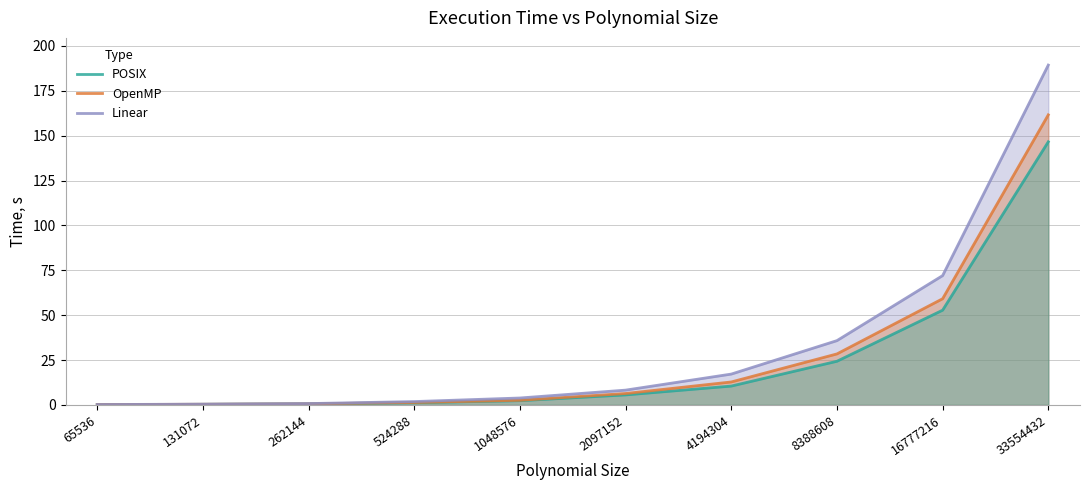

Rank the categories by POSIX value from lowest to highest.

65536, 131072, 262144, 524288, 1048576, 2097152, 4194304, 8388608, 16777216, 33554432